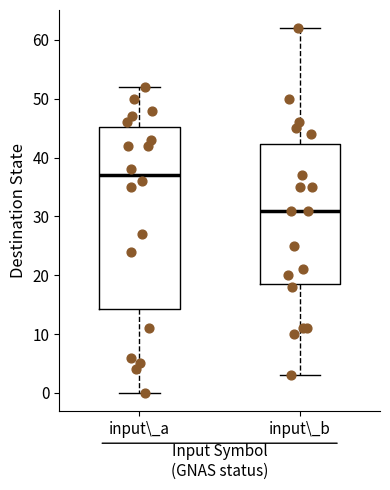

Reading left to right, read every box against the y-axis: the position of its median line, the range the box covers, and the ends of its whiskers. The values are not printed on the chart, so give them approximately, as read against the axis.

input\_a: median 37, box 14 to 45, whiskers 0 to 52
input\_b: median 31, box 19 to 42, whiskers 3 to 62